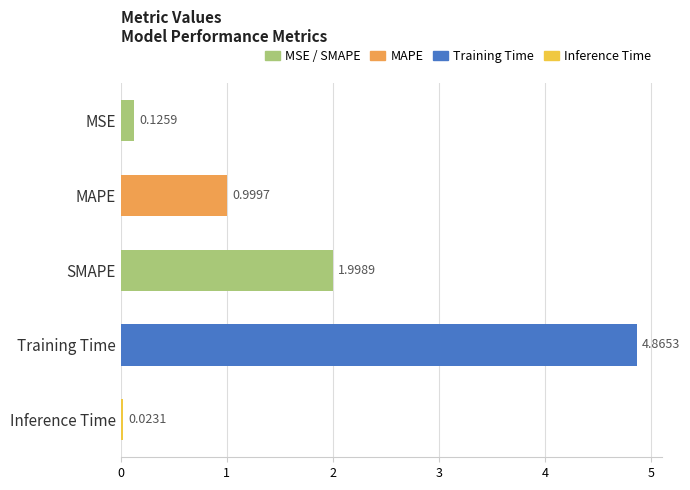

What is the difference between the second highest and minimum values?

2.0